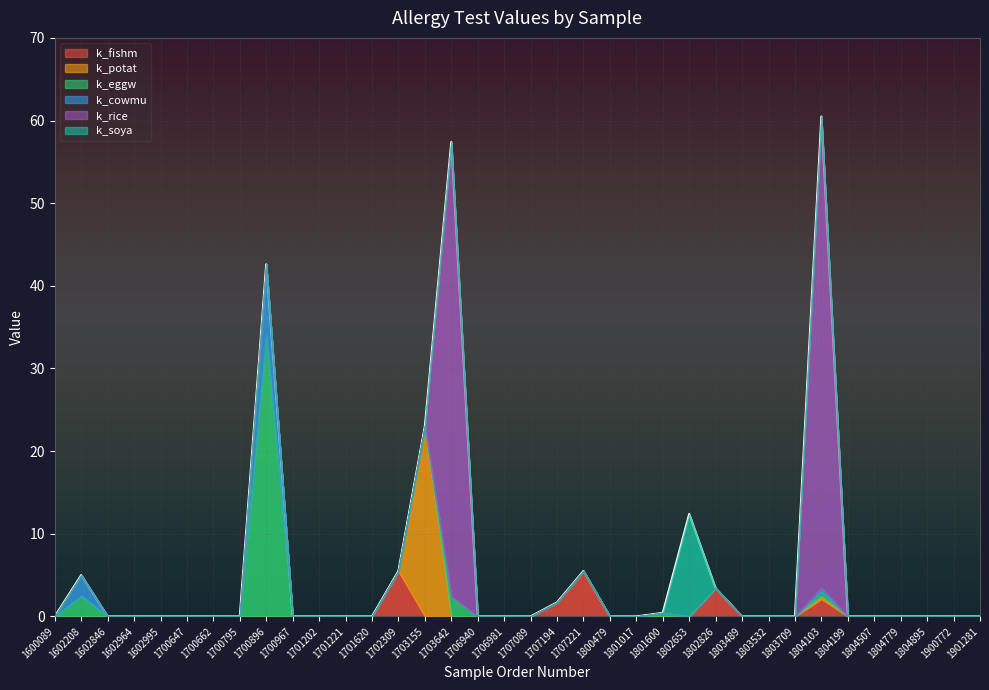

At which category is the sum across all series the highest?

1804103